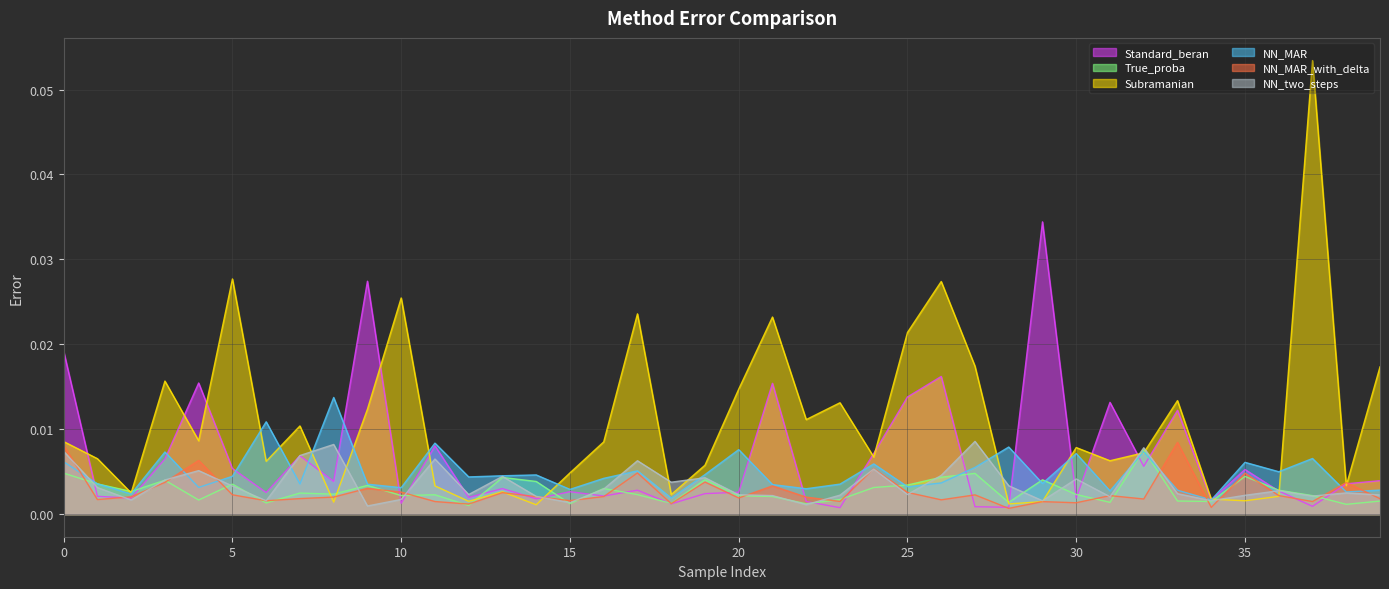

At which category does the chart reach its minimum across all series?

28